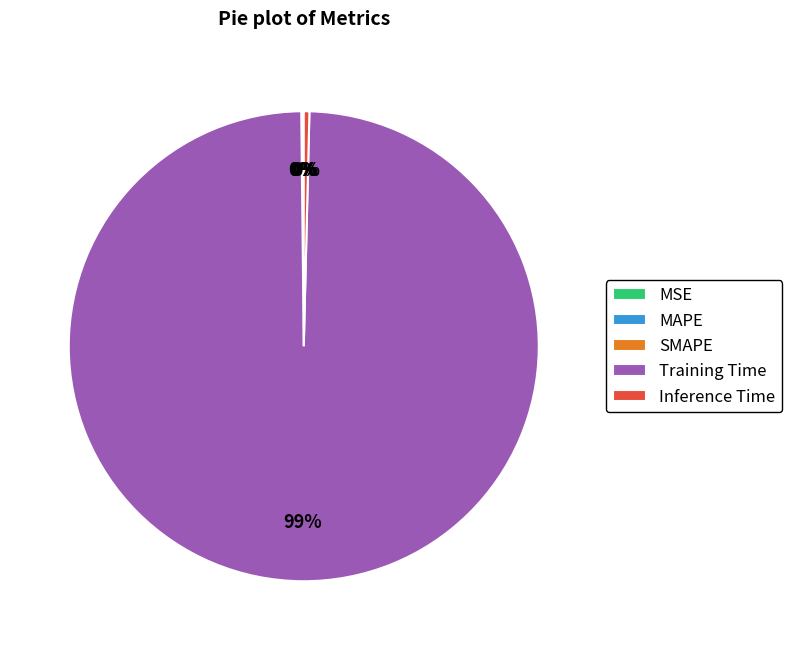

What is the majority slice?

Training Time